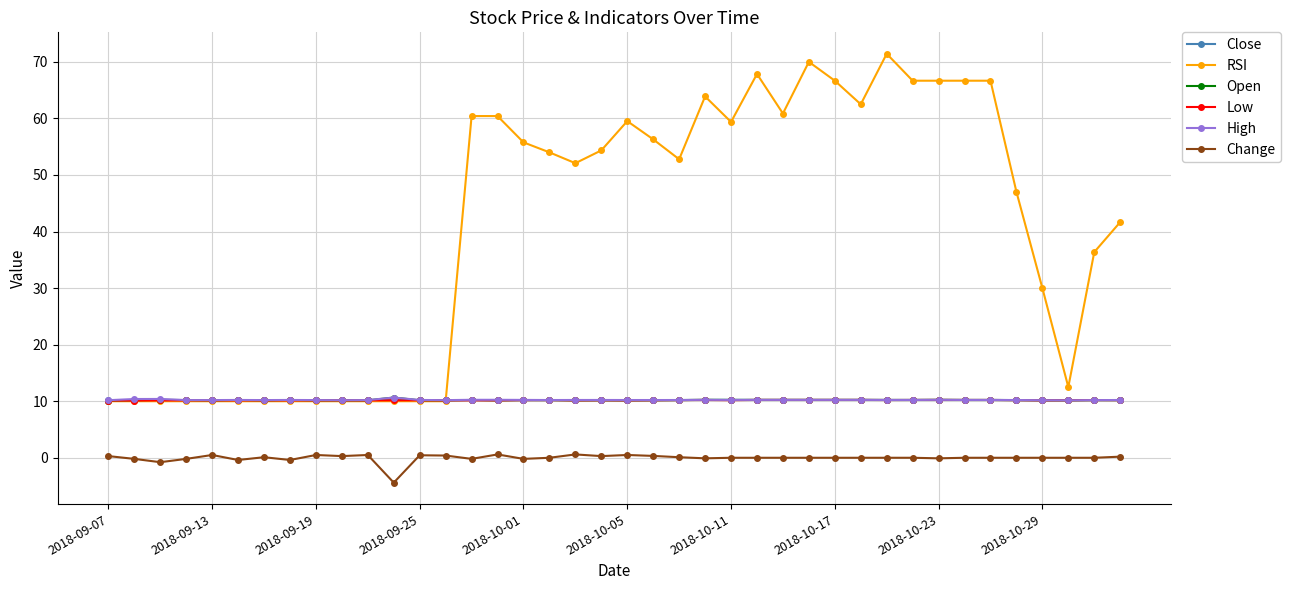

Which series has the largest range (max minus min)?

RSI